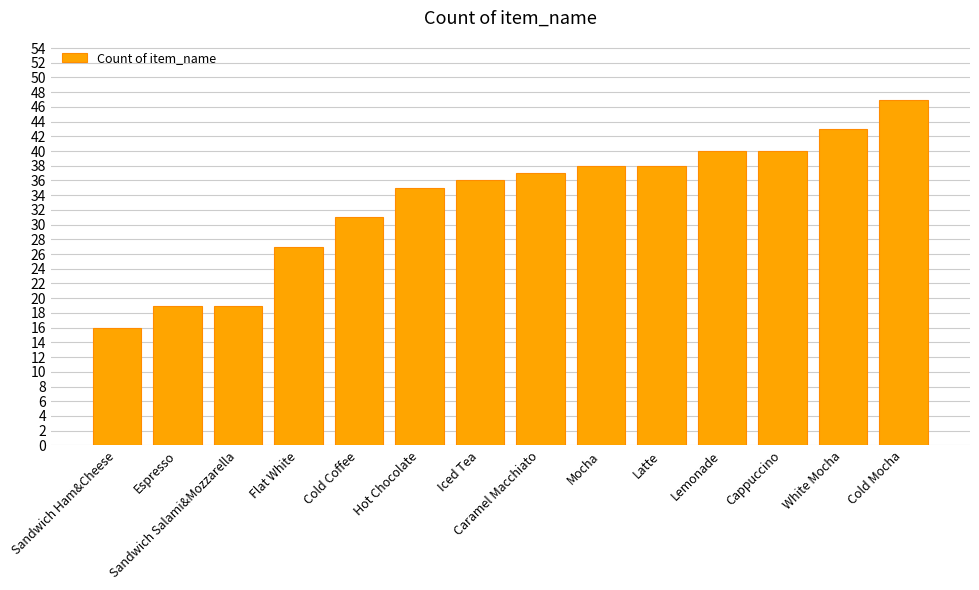

What is the minimum value shown in the chart?

16